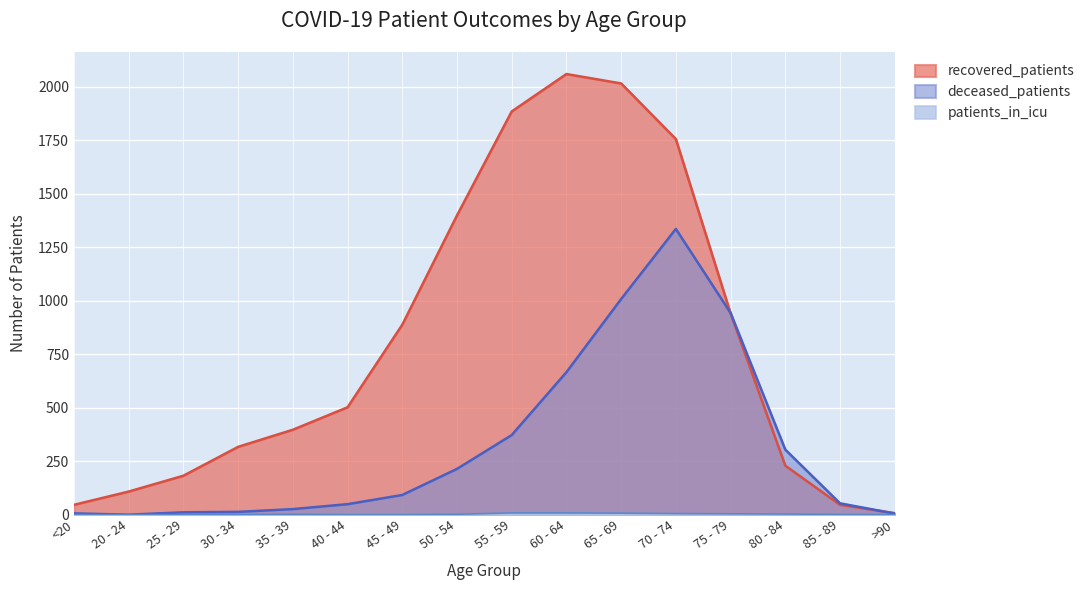

What position from the right is 40 - 44?

11